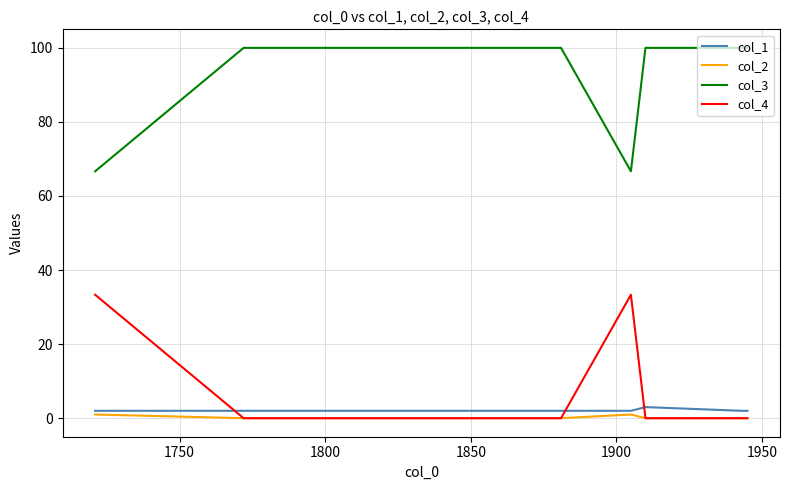

True or false: col_4 and col_3 cross at least once.

False